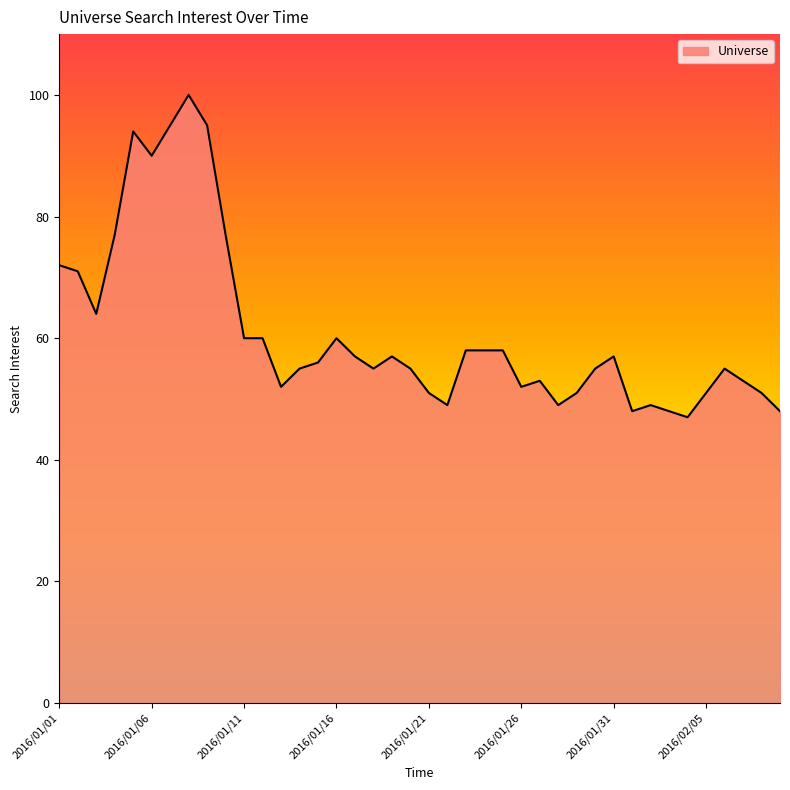

What is the maximum value shown in the chart?

100